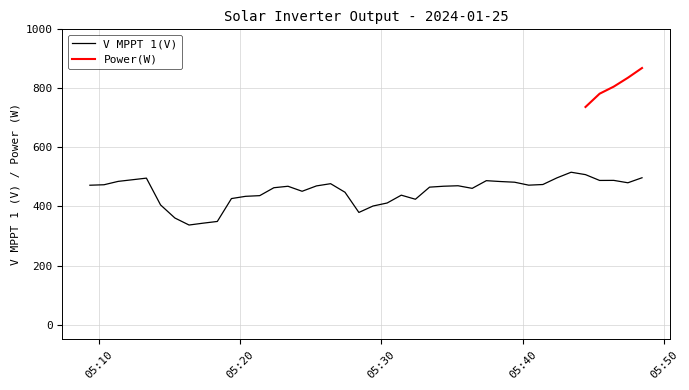

Approximately how many times larger is the value at 2024-01-25 05:43:26 compared to 2024-01-25 05:25:25?

1.1